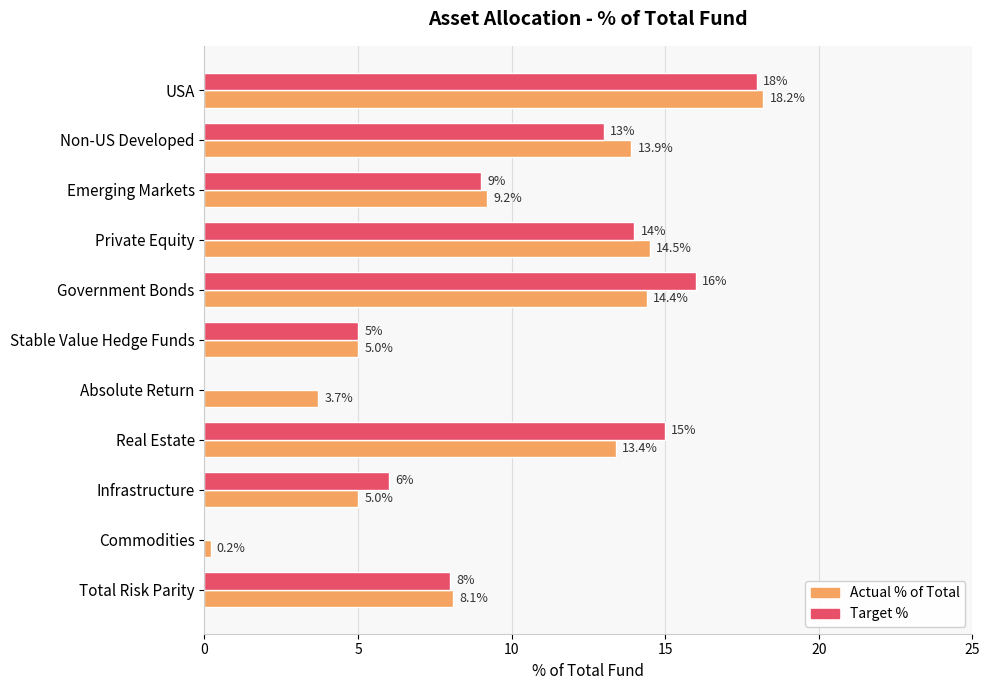

How many categories are shown in the chart?

11